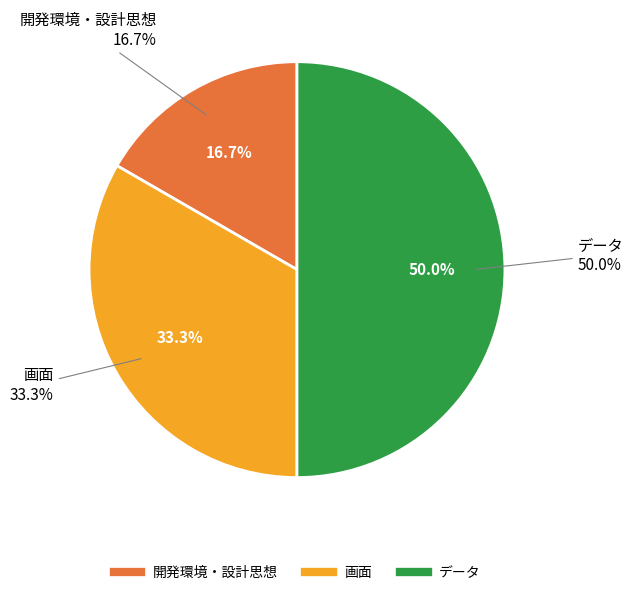

Which has a higher value, 開発環境・設計思想 or データ?

データ